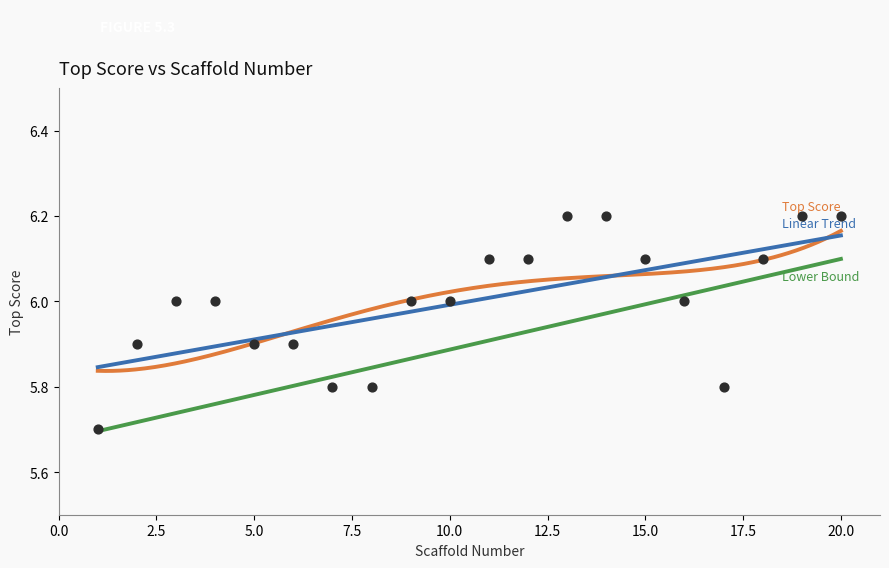

Which has a higher value, 14 or 10?

14